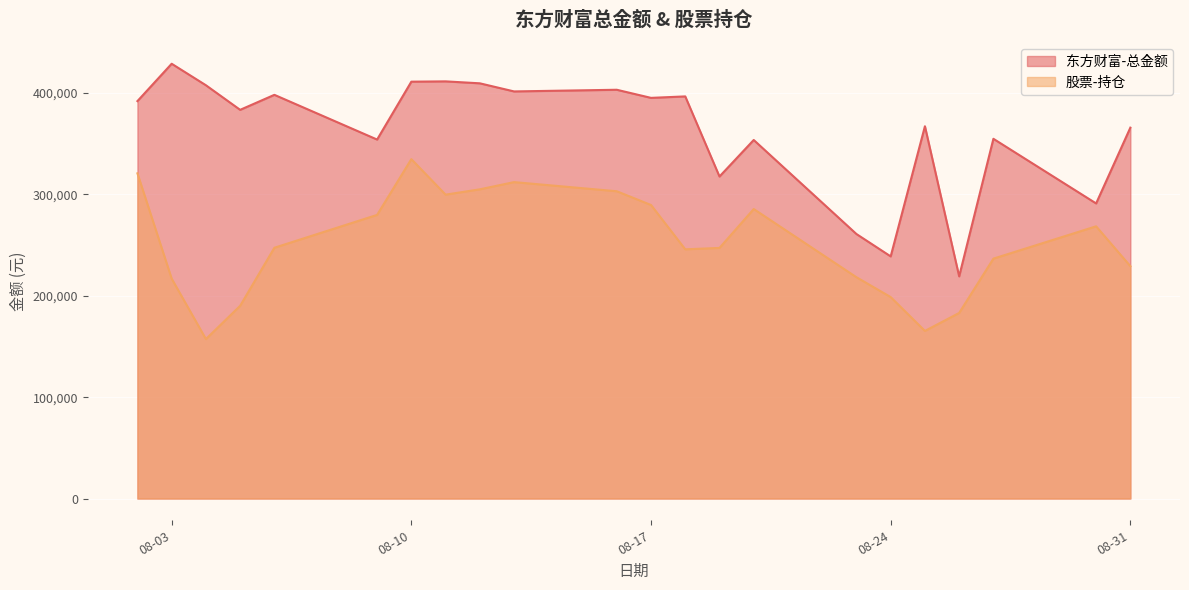

What is the difference between the 股票-持仓 values at 2021-08-02 and 2021-08-04?

163499.7